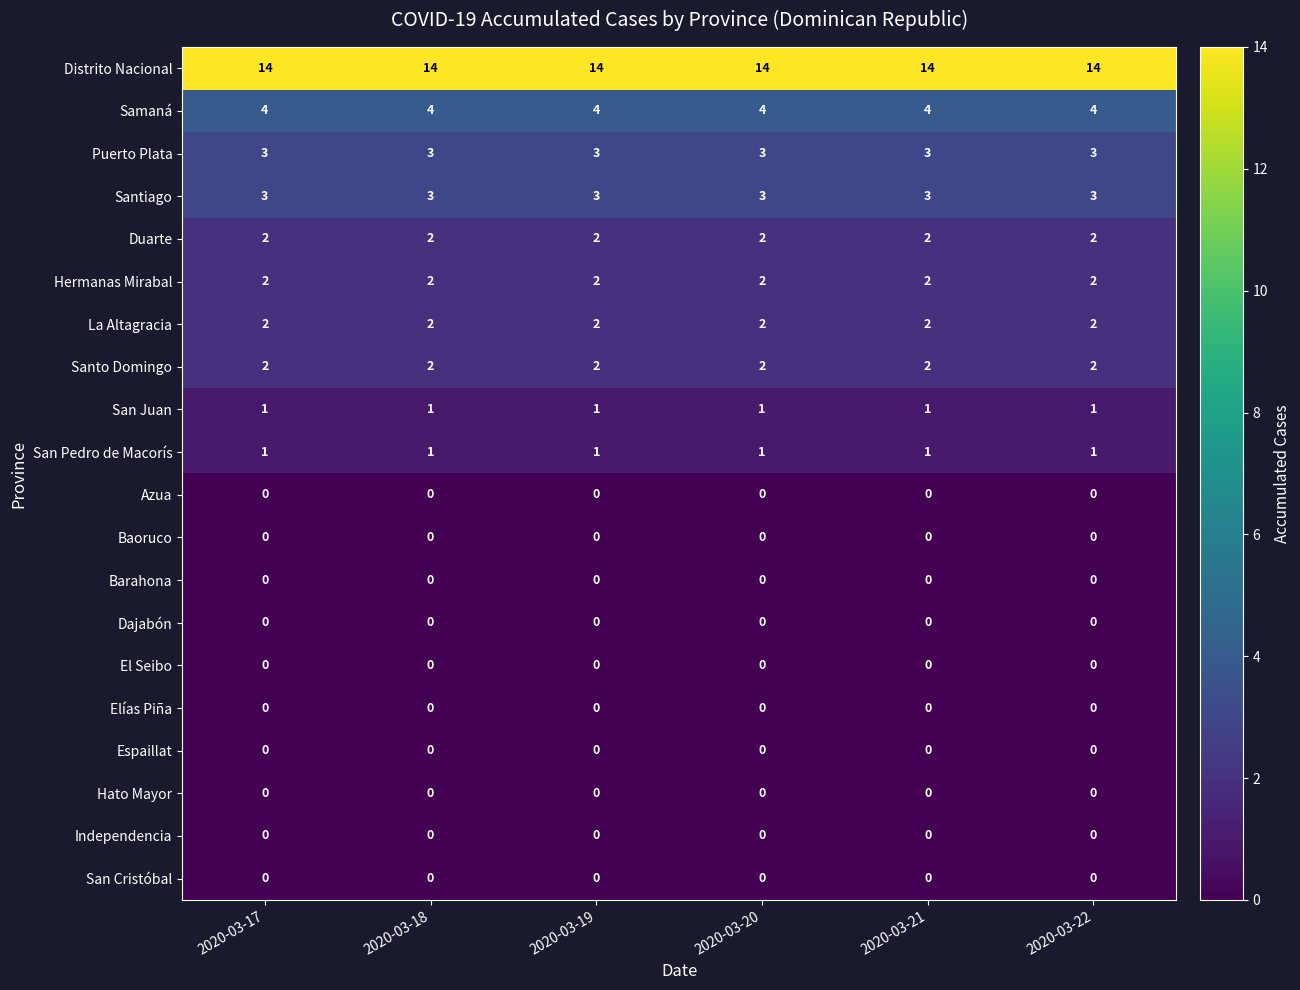

What is the total value across all series at 2020-03-21?

34